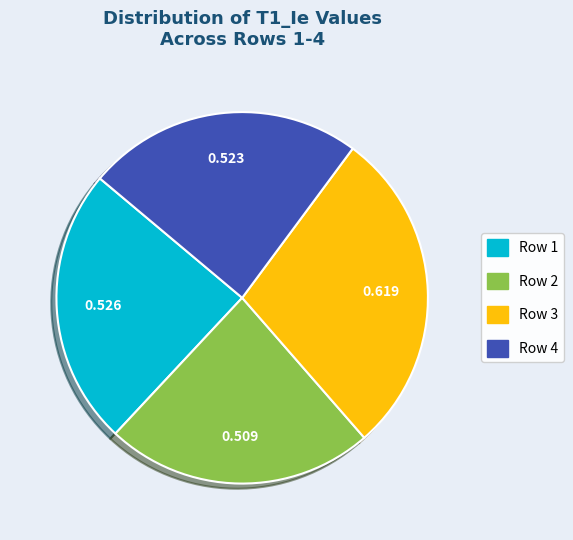

Does Row 4 account for over 50% of the chart?

No